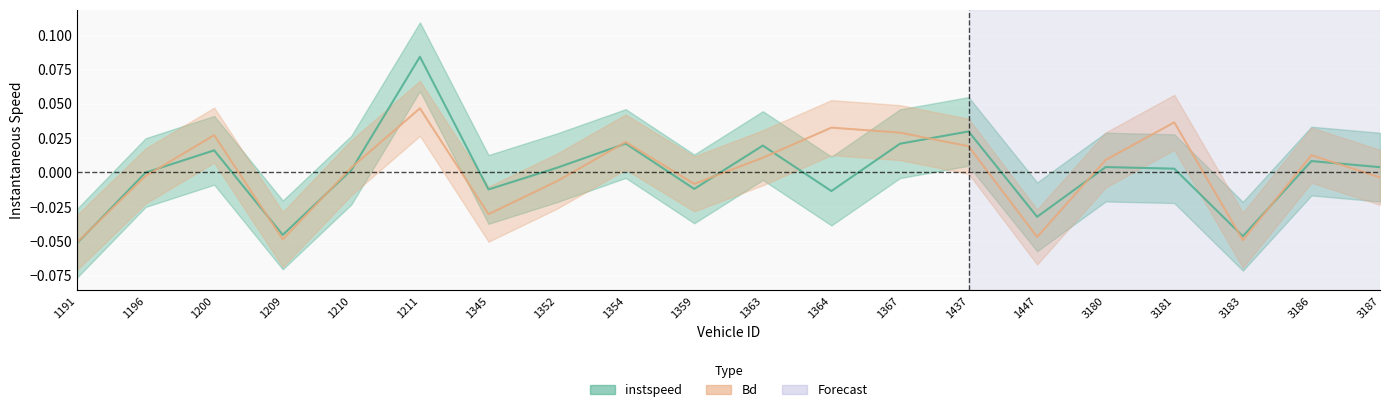

Rank the series by their average value, from lowest to highest.

instspeed, Bd